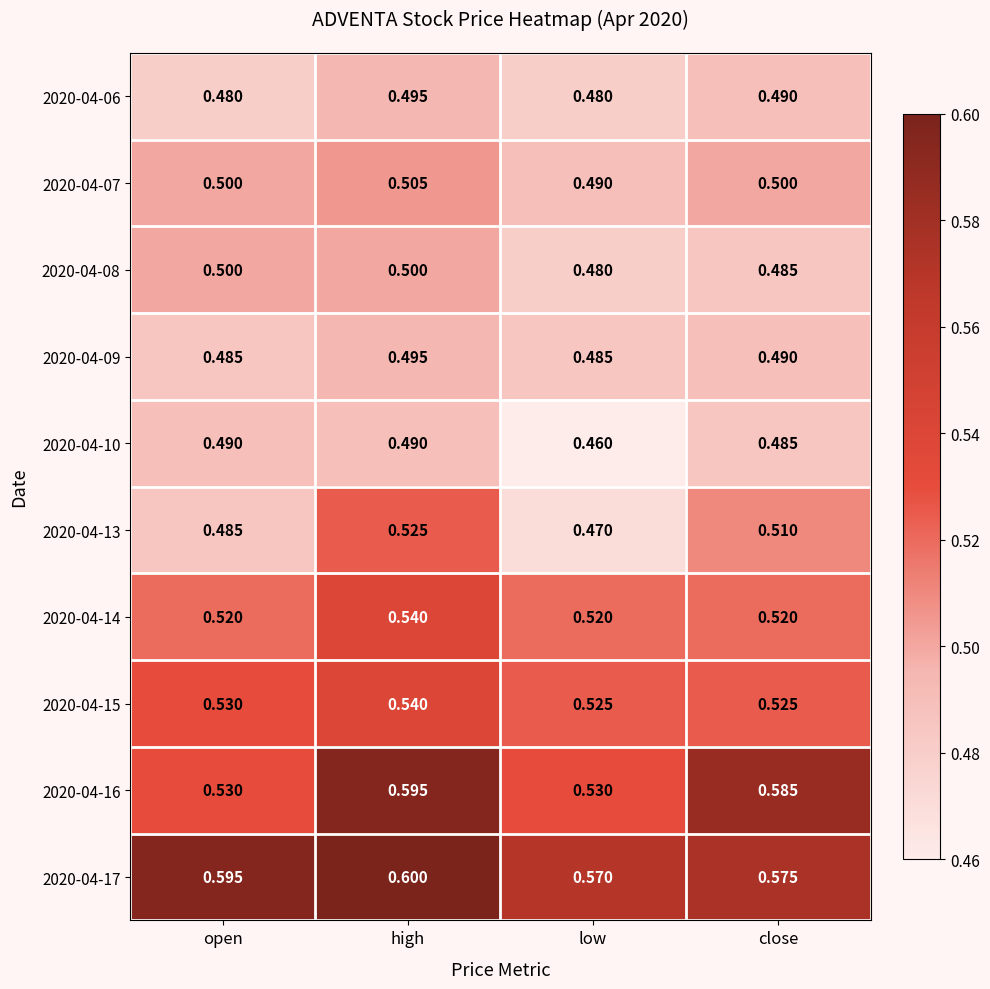

How many data points does each series have?

4